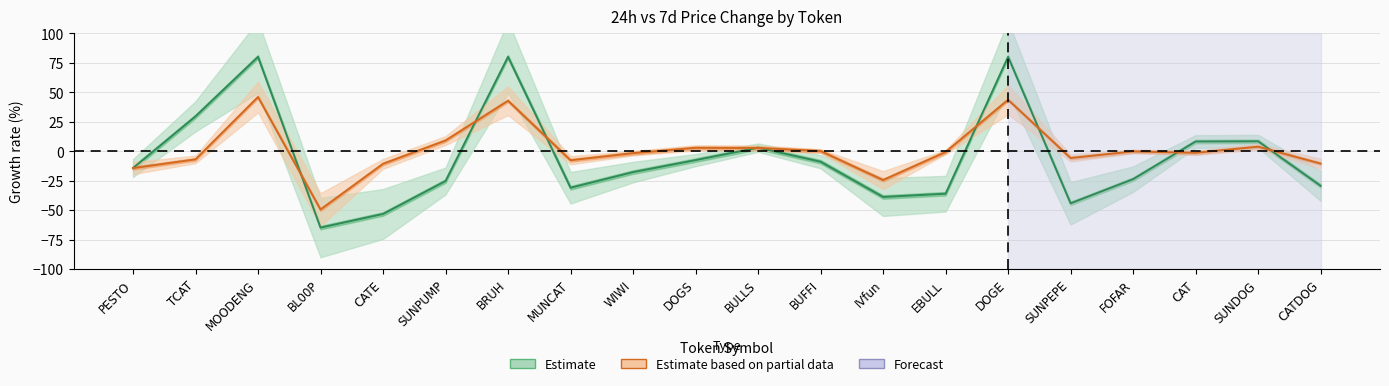

What is the sum of the Est. partial (24h) values at DOGS and CATE?

-8.0